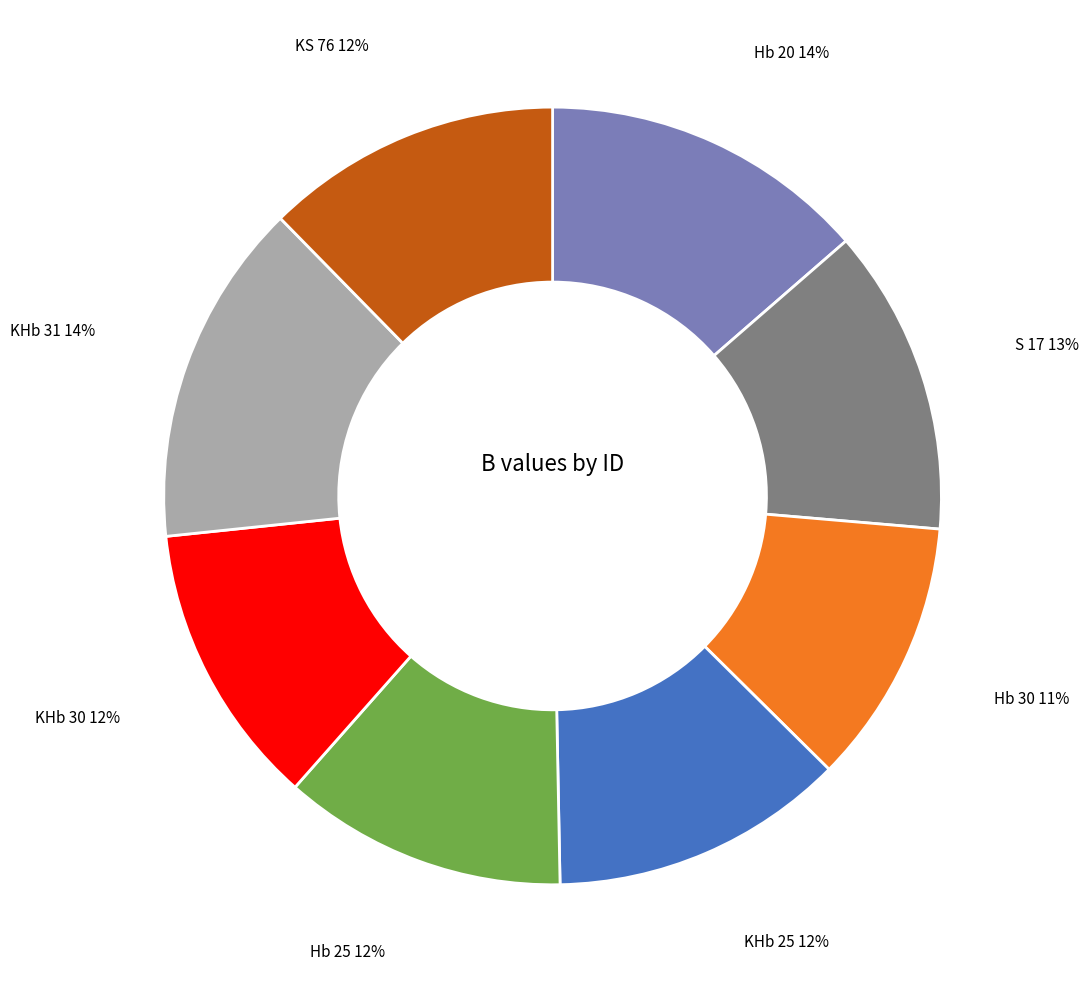

Does Hb 20 represent more than half of the total?

No